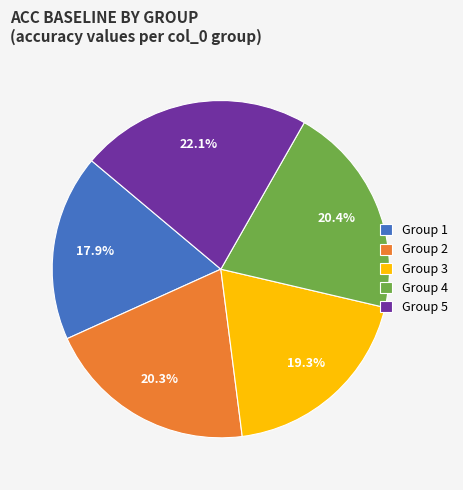

Does Group 5 account for over 50% of the chart?

No